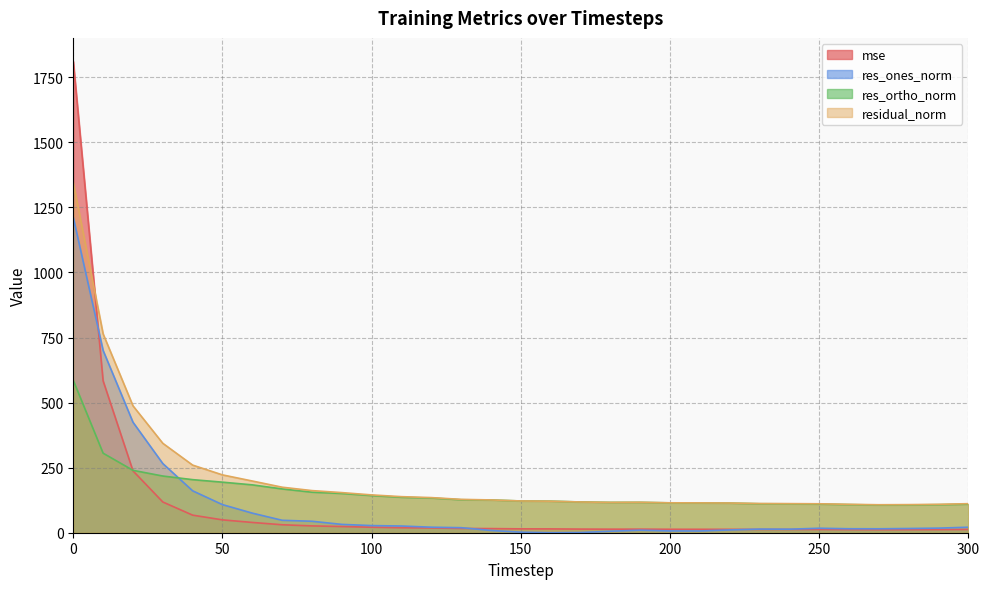

What is the sum of all res_ortho_norm values?

4877.5